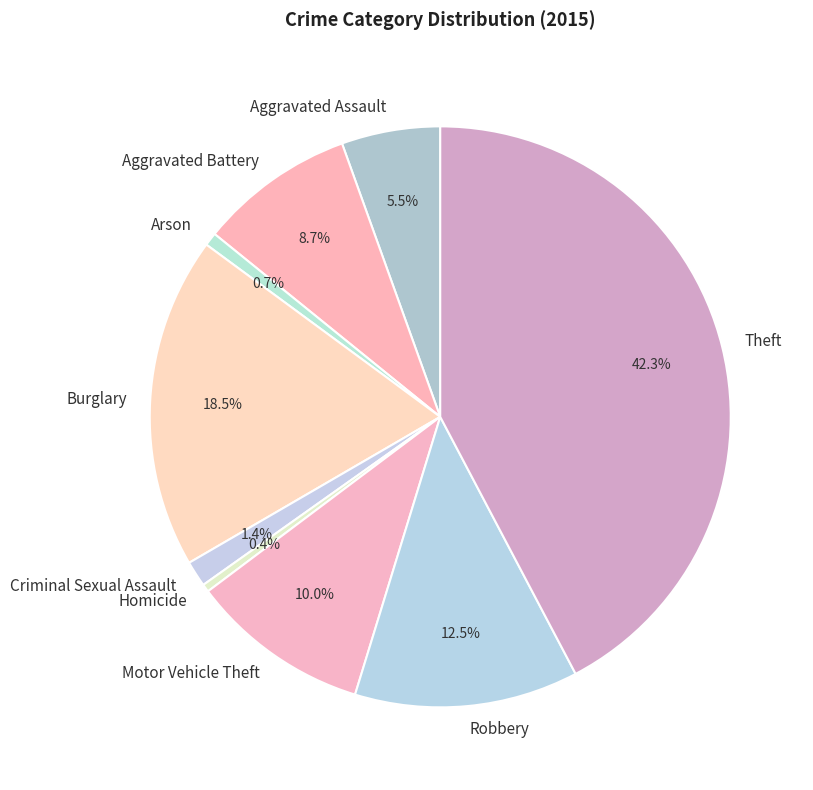

How many slices are in this pie chart?

9